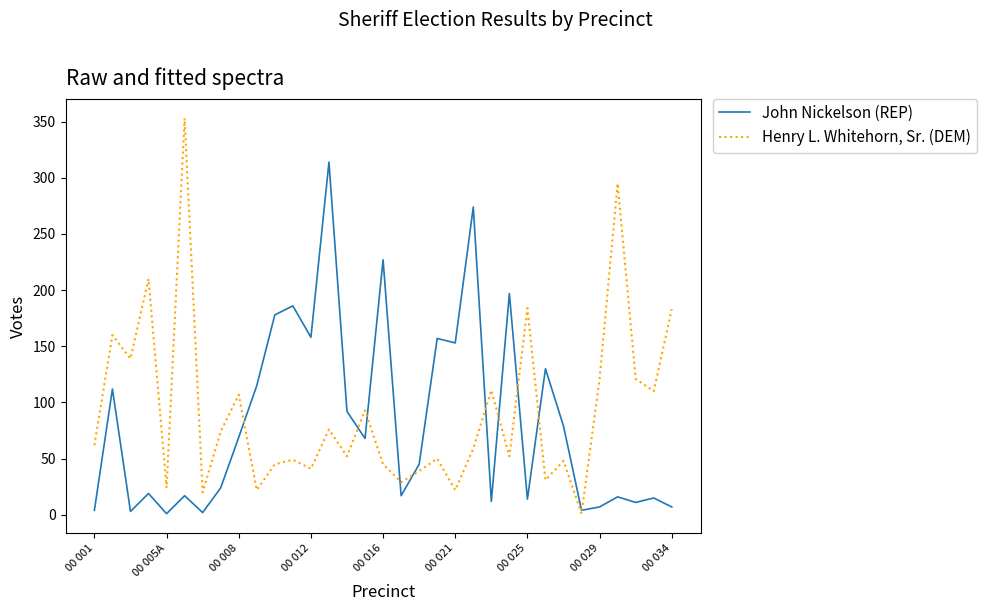

What is the difference between the maximum and minimum values in the Henry L. Whitehorn, Sr. (DEM) series?

352